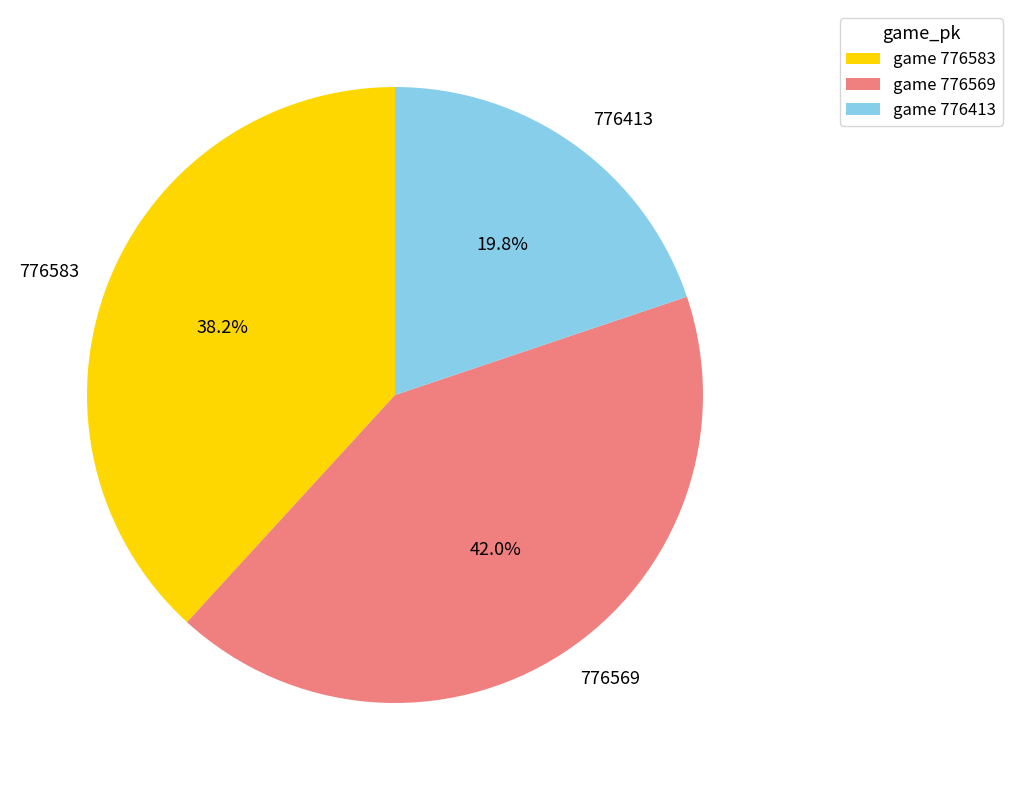

True or false: 776583 accounts for 38% of the total.

True